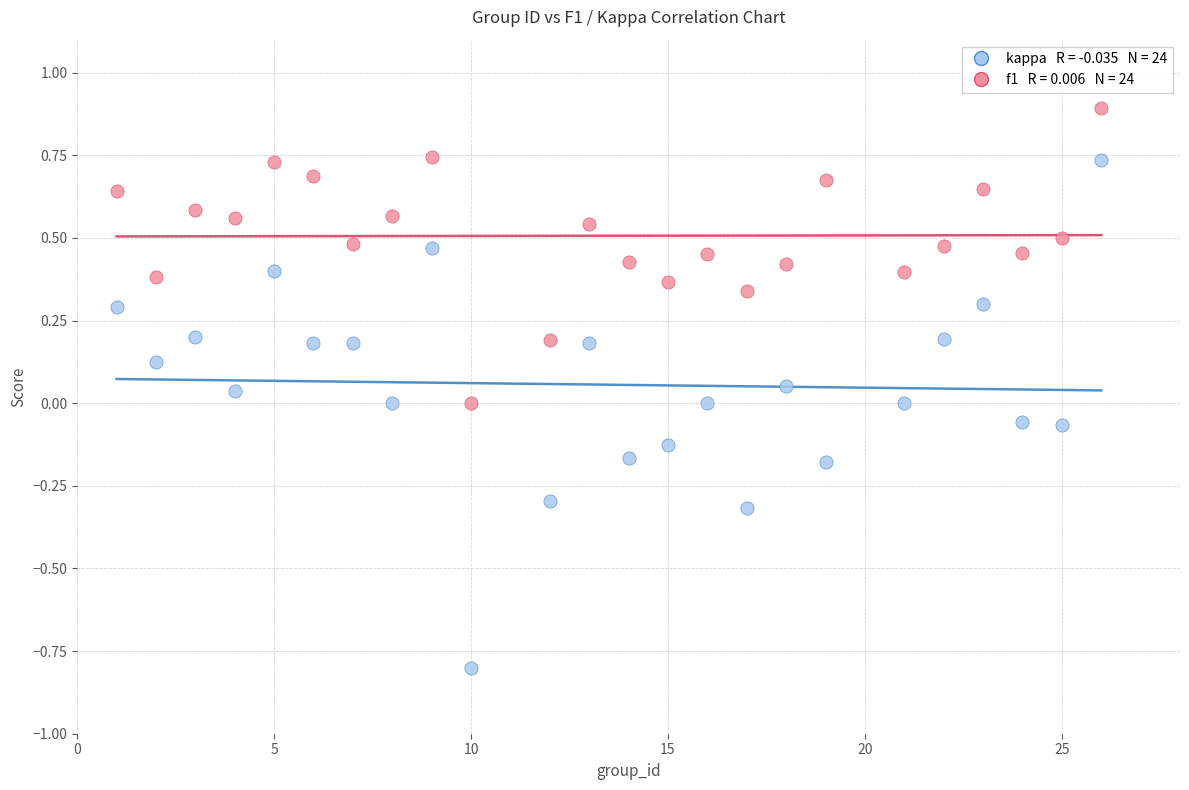

Across all data points, what is the range of Y values (max minus min)?

1.7